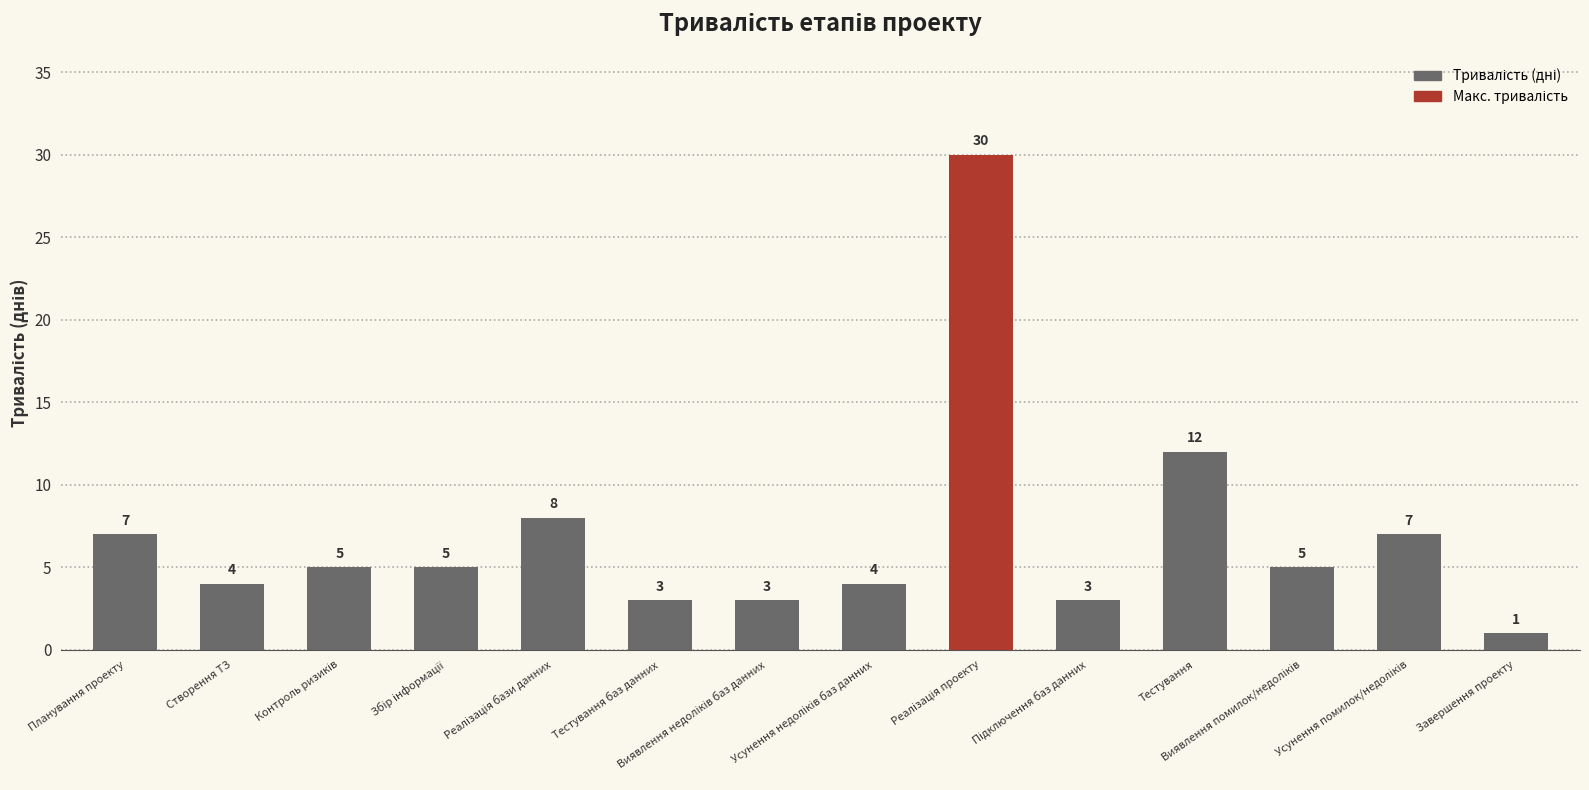

What is the smallest value displayed?

1